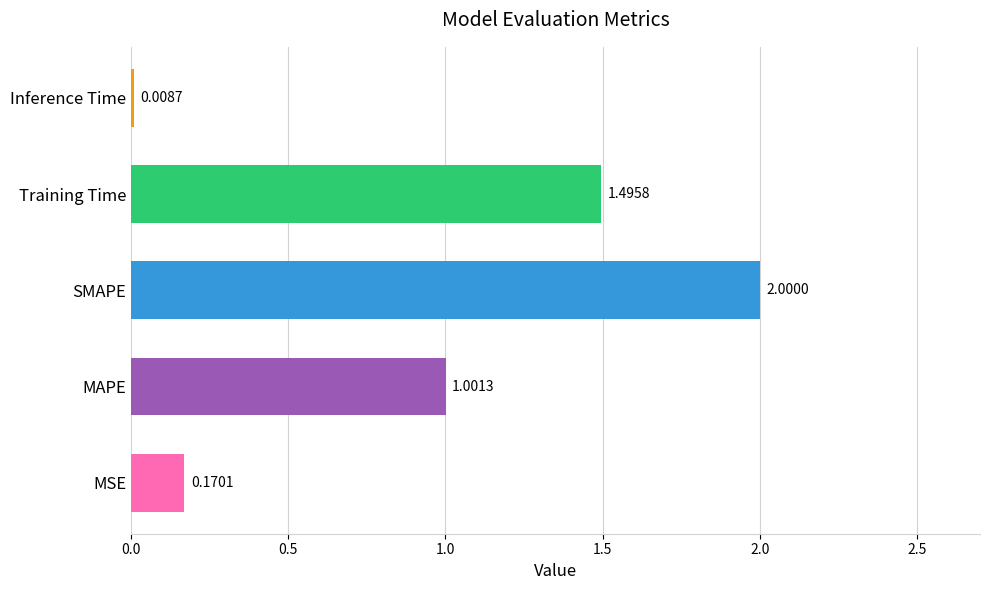

Which category has the lowest value across all series?

Inference Time